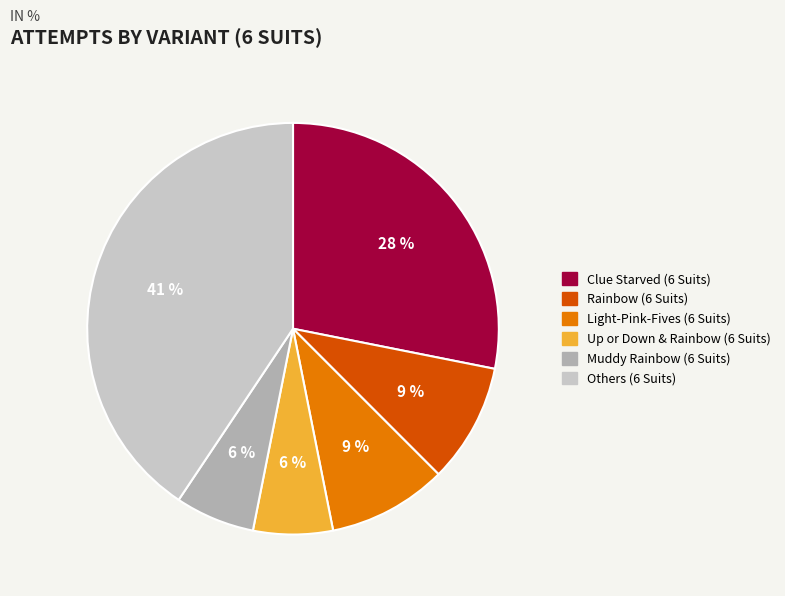

Is there a majority slice in this chart?

No